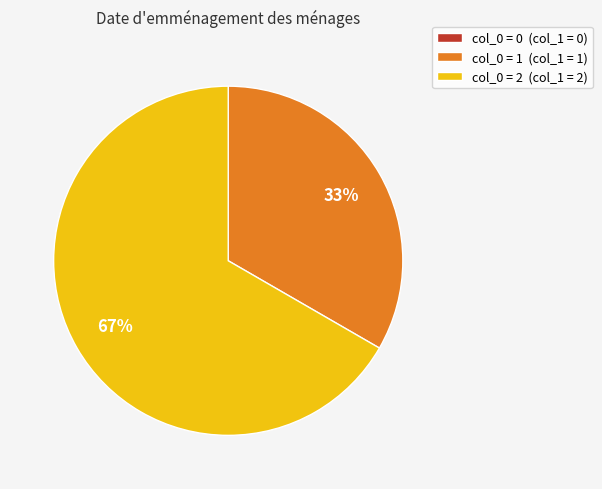

To the nearest percent, what is the average slice percentage?

33%